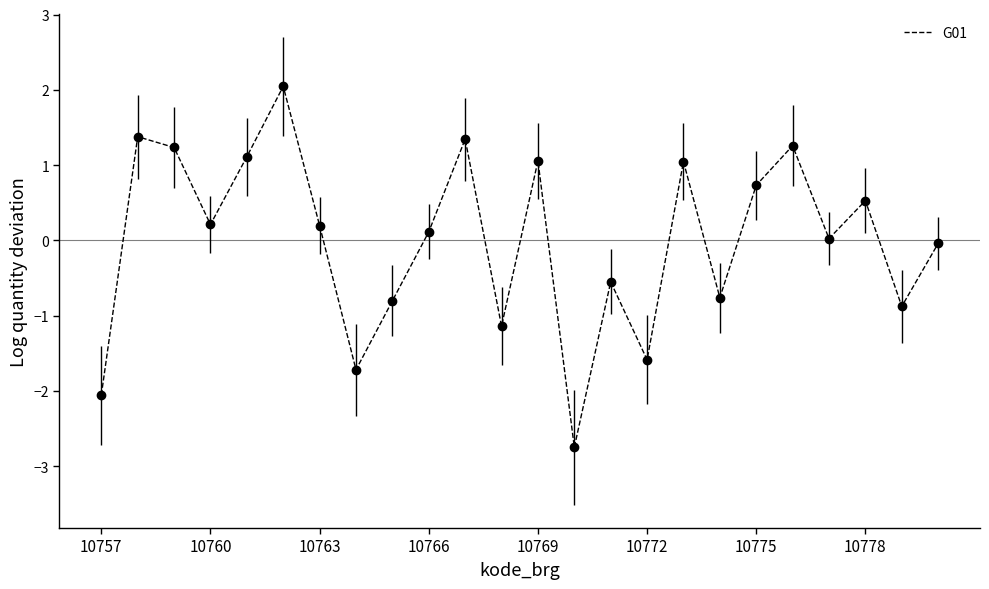

What is the difference between the maximum and minimum values?

4.8